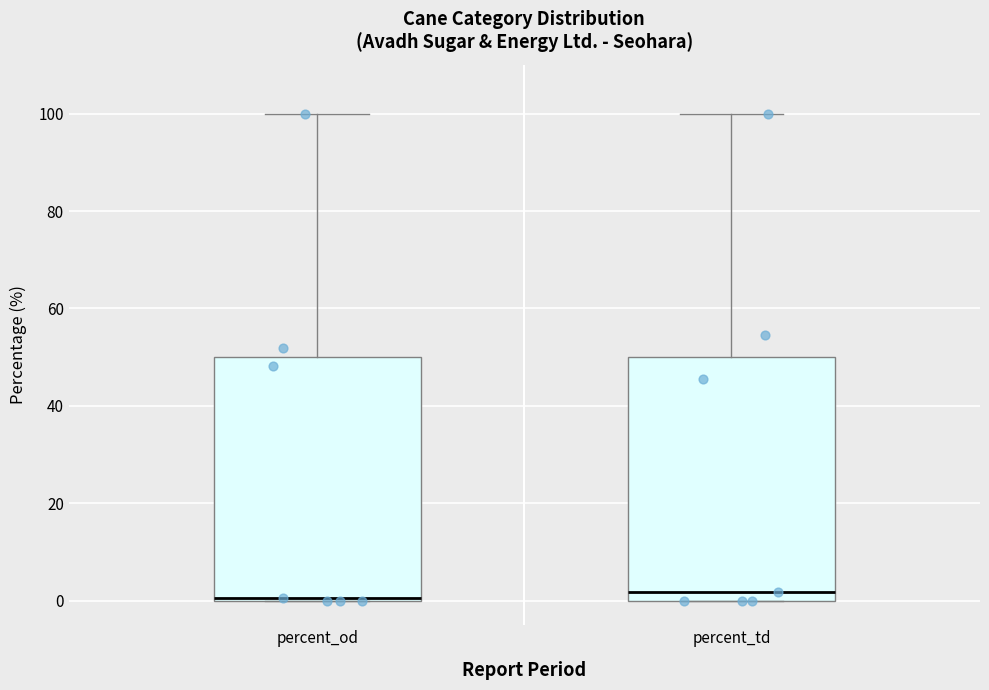

Where is the lower edge of the box for percent_td on the y-axis? The values are not printed on the chart, so give them approximately, as read against the axis.

0